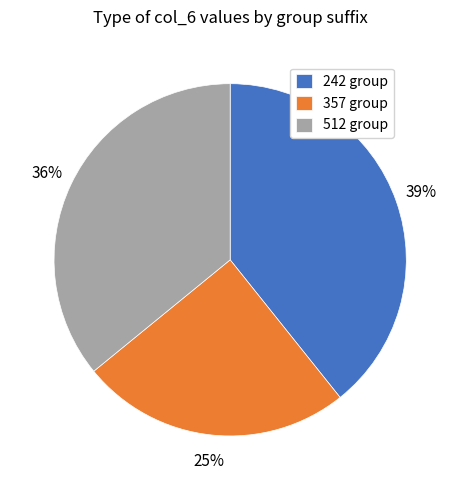

To the nearest percent, what is the combined percentage of 357 group and 242 group?

64%